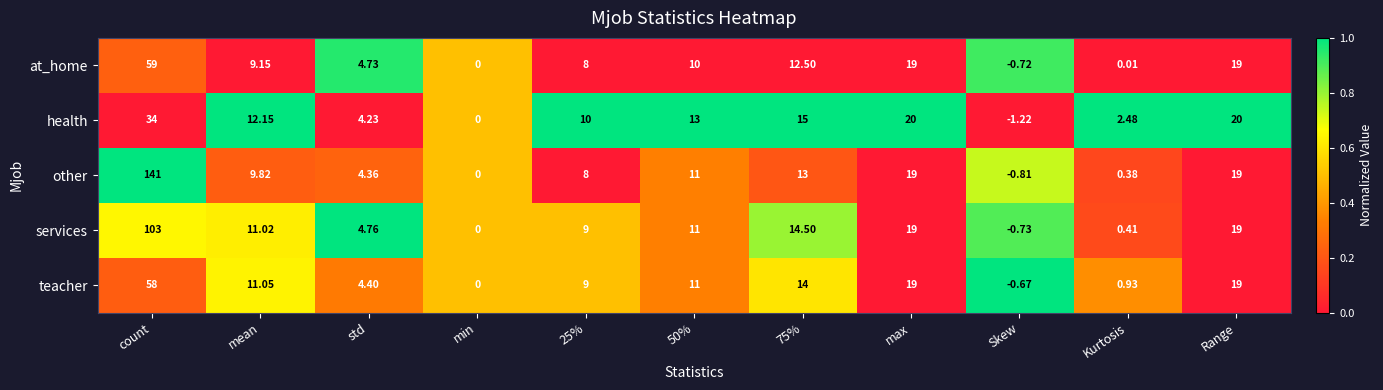

At which category does the chart reach its minimum across all series?

Skew